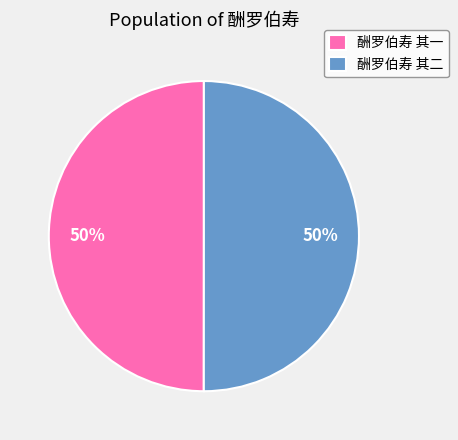

Approximately how many times larger is the value at 酬罗伯寿 其一 compared to 酬罗伯寿 其二?

1.0